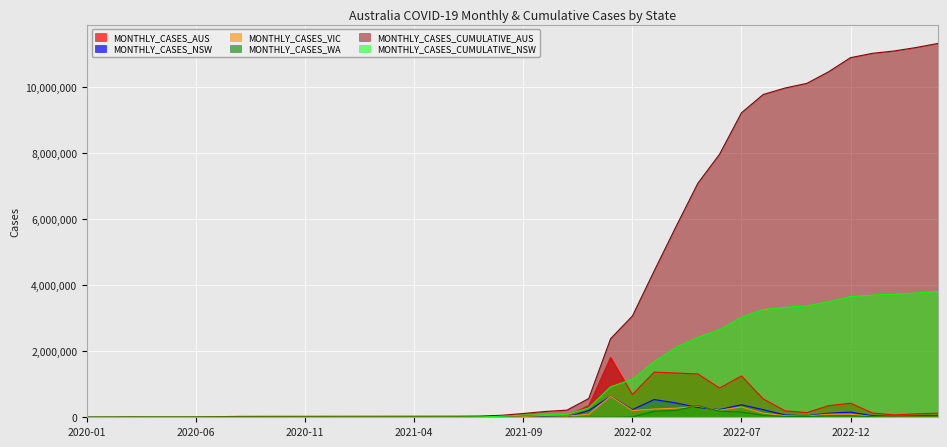

How many values in the MONTHLY_CASES_NSW series are below 10786?

20